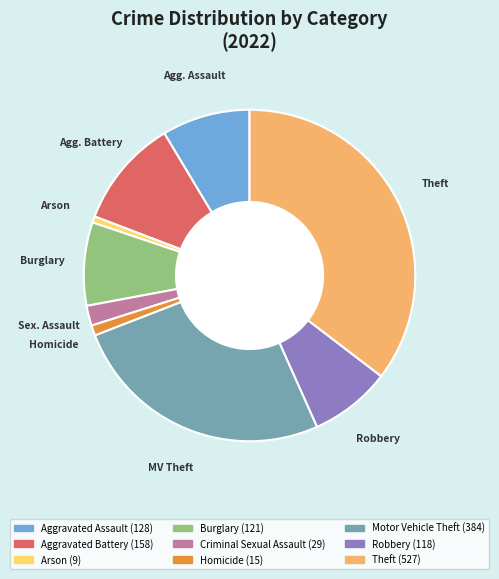

Between Theft and Robbery, which is larger?

Theft